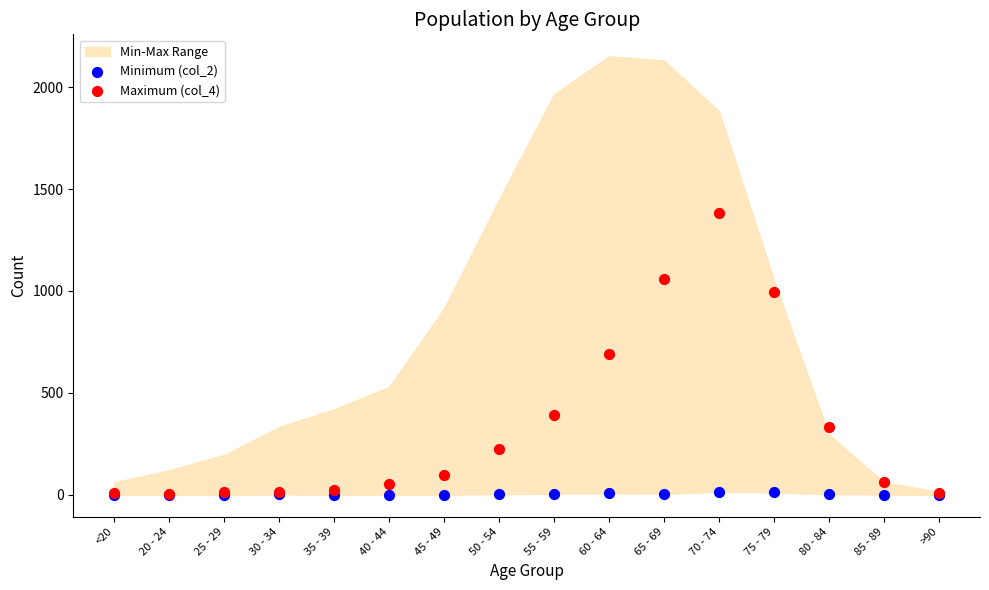

Which series reaches the maximum Y coordinate?

Maximum (col_4)